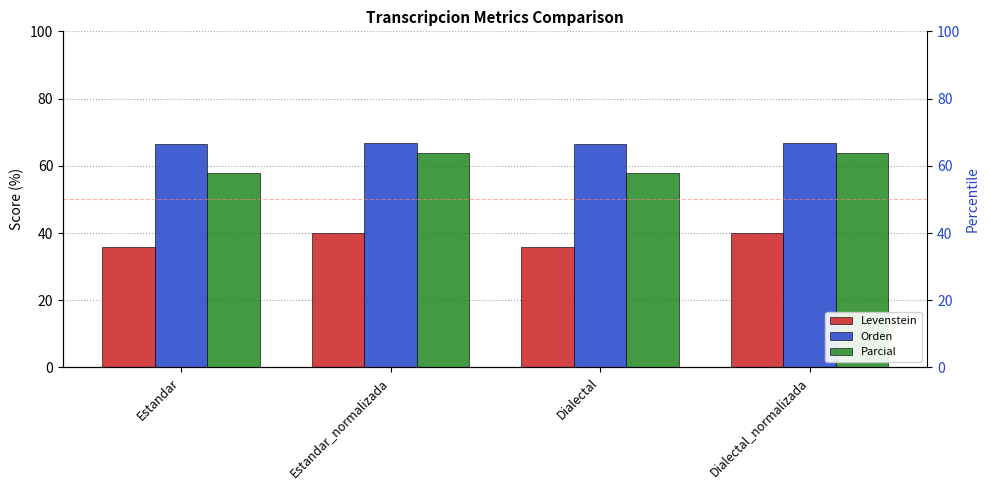

Which category has the highest value across all series?

Estandar_normalizada